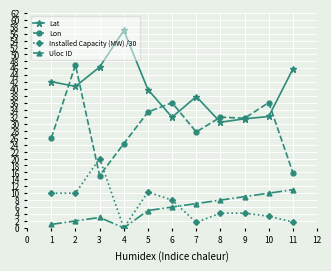

True or false: Uloc ID and Lon intersect in this chart.

False